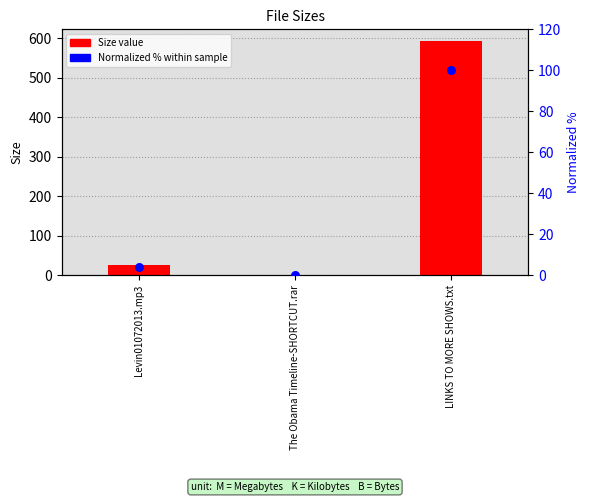

What is the total value across all series at LINKS TO MORE SHOWS.txt?

693.0